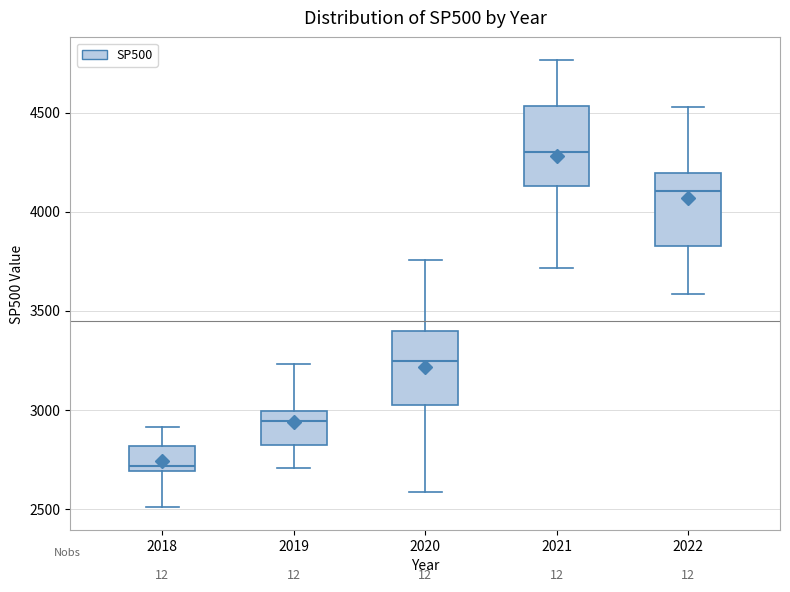

Reading left to right, transcribe this box plot: for each box, give where its median line is, the range the box spans, and where its two whiskers end, as read against the y-axis. The values are not printed on the chart, so give them approximately, as read against the axis.

2018: median 2700 (just above the box's lower edge), box 2700 to 2800, whiskers 2500 to 2900
2019: median 2950, box 2800 to 3000, whiskers 2700 to 3250
2020: median 3250, box 3000 to 3400, whiskers 2600 to 3750
2021: median 4300, box 4150 to 4550, whiskers 3700 to 4750
2022: median 4100, box 3850 to 4200, whiskers 3600 to 4550